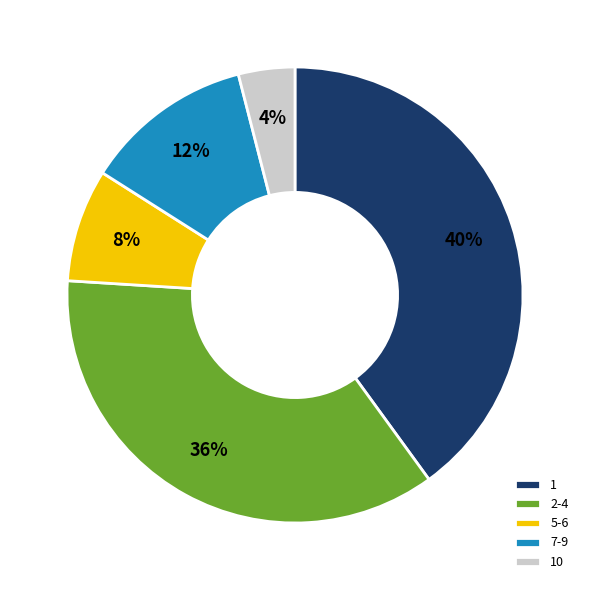

Rank the categories by value from lowest to highest.

10, 5-6, 7-9, 2-4, 1